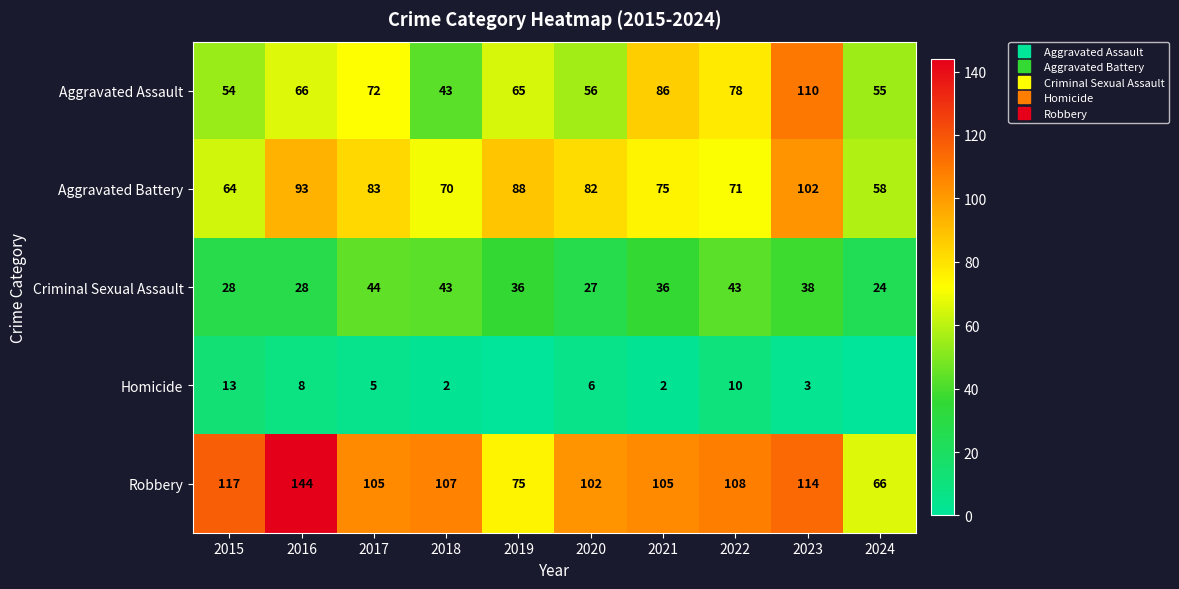

Which series changed the most between 2020 and 2021?

Aggravated Assault